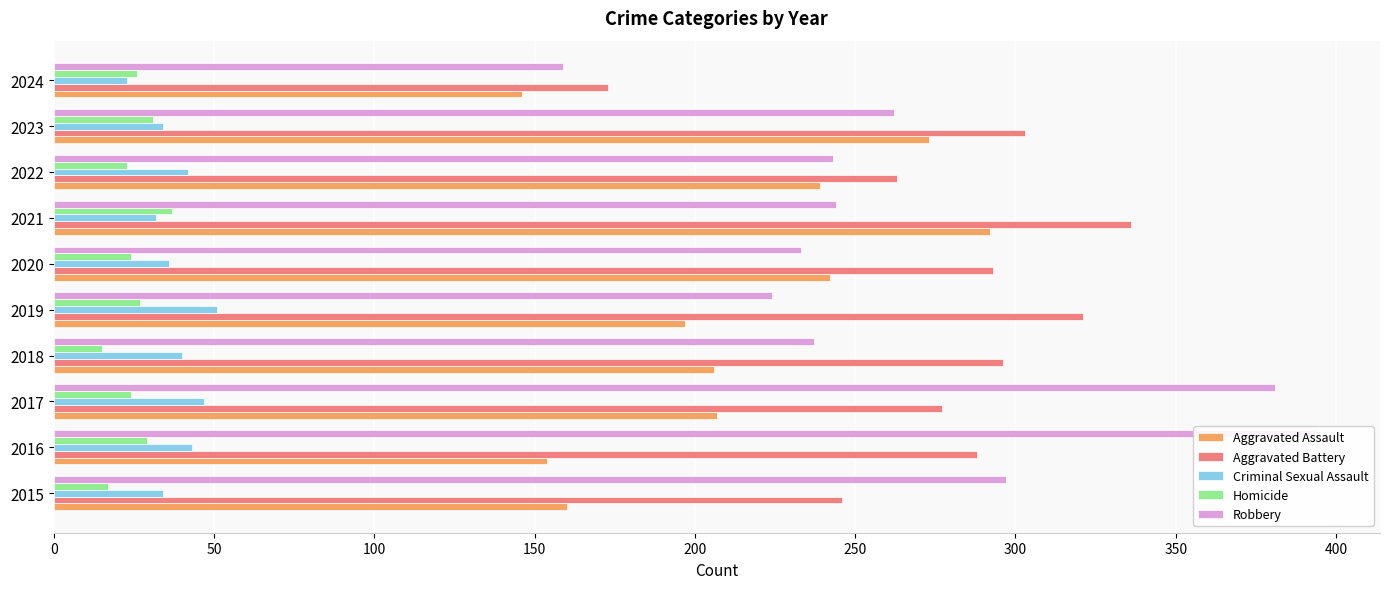

Is the value of Criminal Sexual Assault at 2016 greater than the value of Homicide at 2019?

Yes